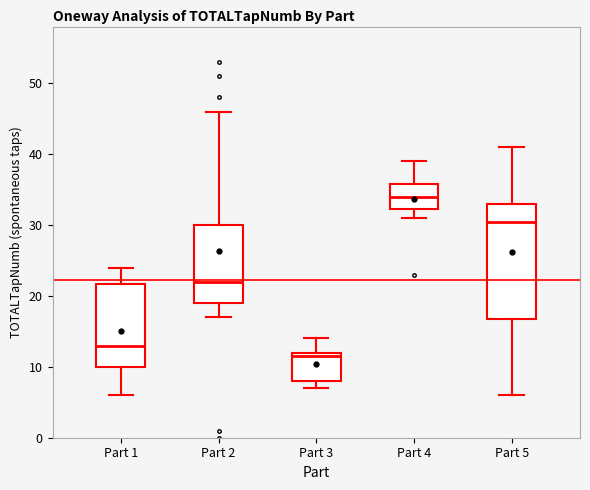

Which box is the tallest, from its lower edge to its upper edge?

Part 5